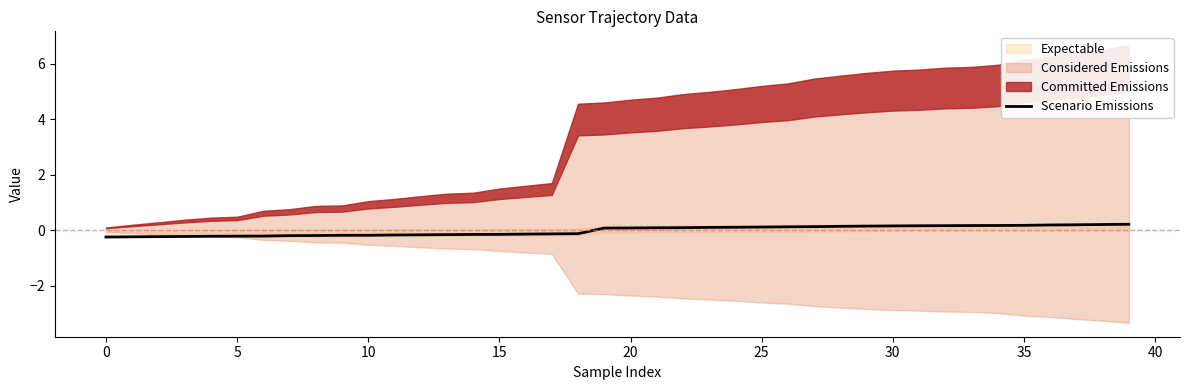

How many data points are less than 0?

19